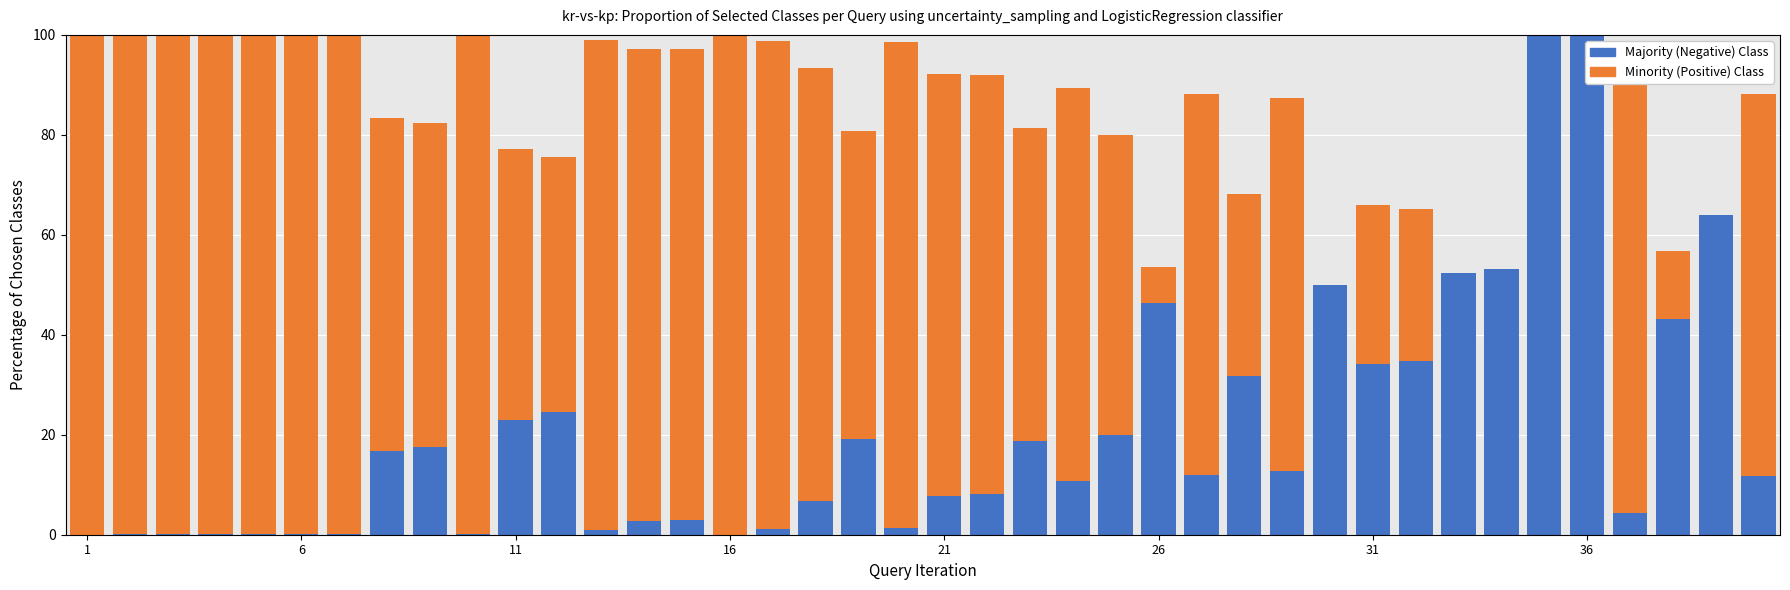

What is the sum of all Minority (Positive) Class values?

3166.7